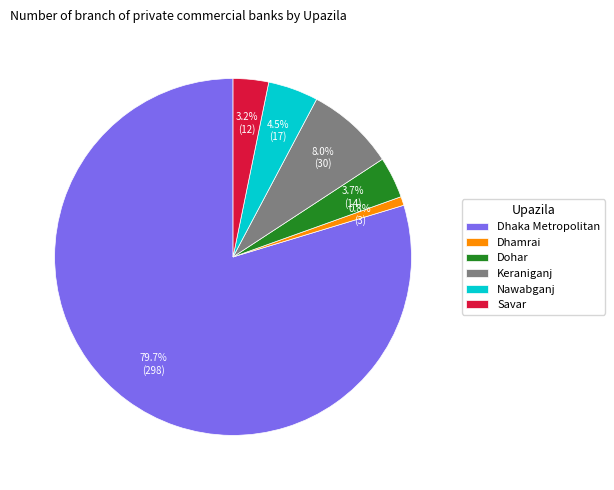

Which category has the smallest portion of the pie?

Dhamrai